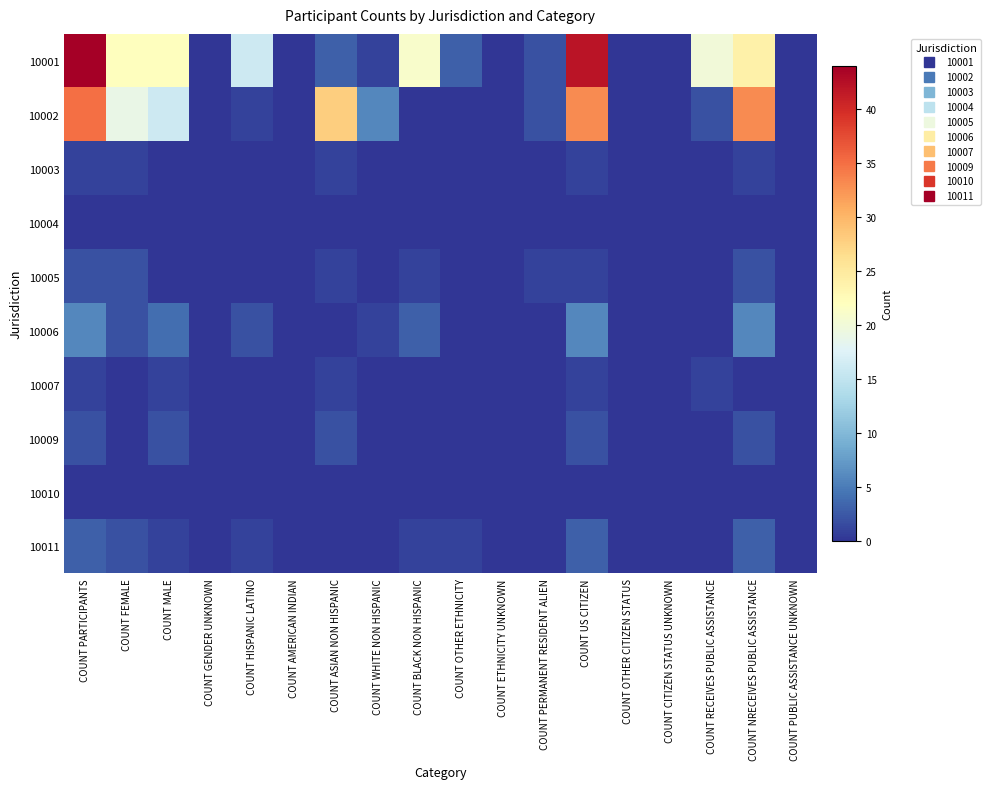

Which label corresponds to the largest value in the chart?

COUNT PARTICIPANTS